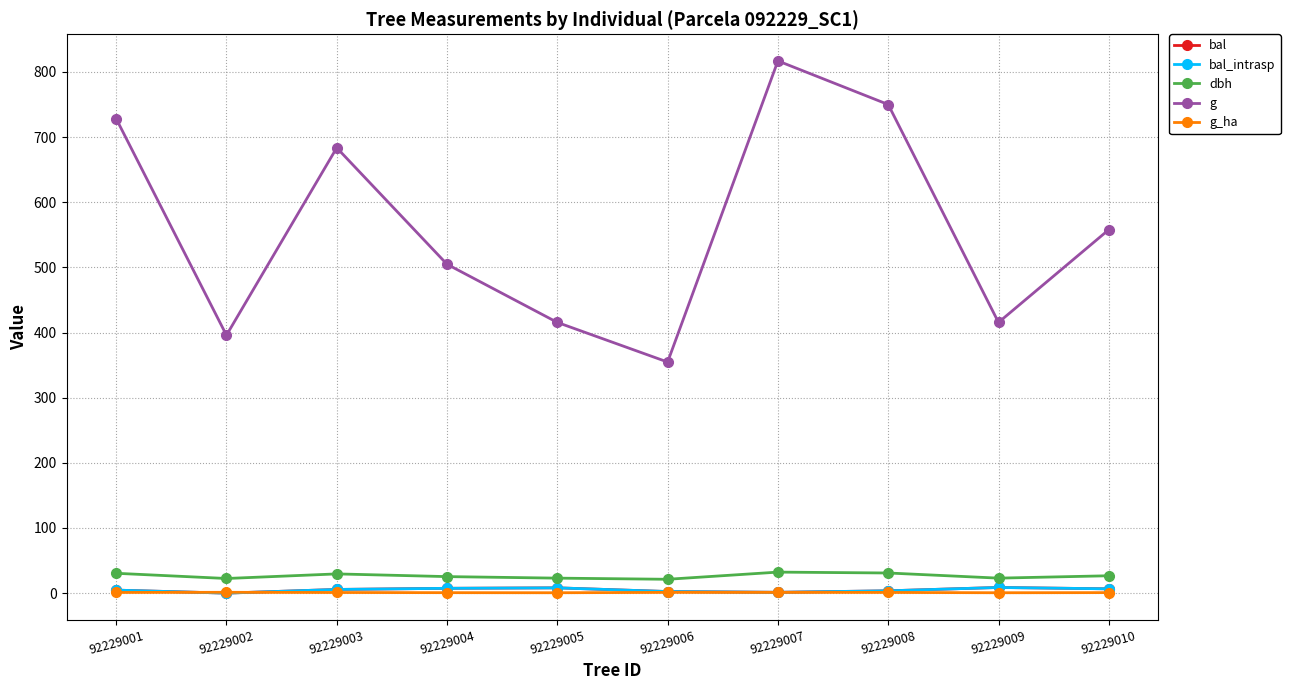

Is this an area chart (filled region under the line)?

No